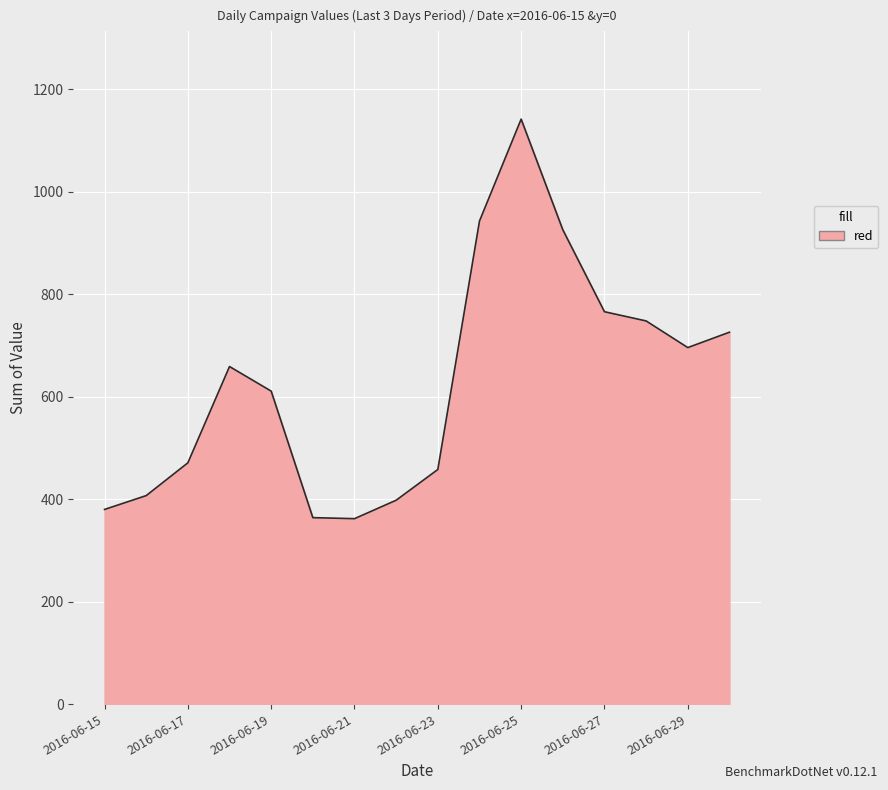

Does the chart display data point markers on the line(s)?

No